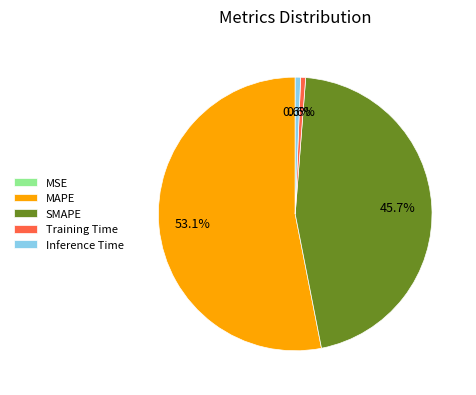

To the nearest percent, what percentage of the pie is MAPE?

53%